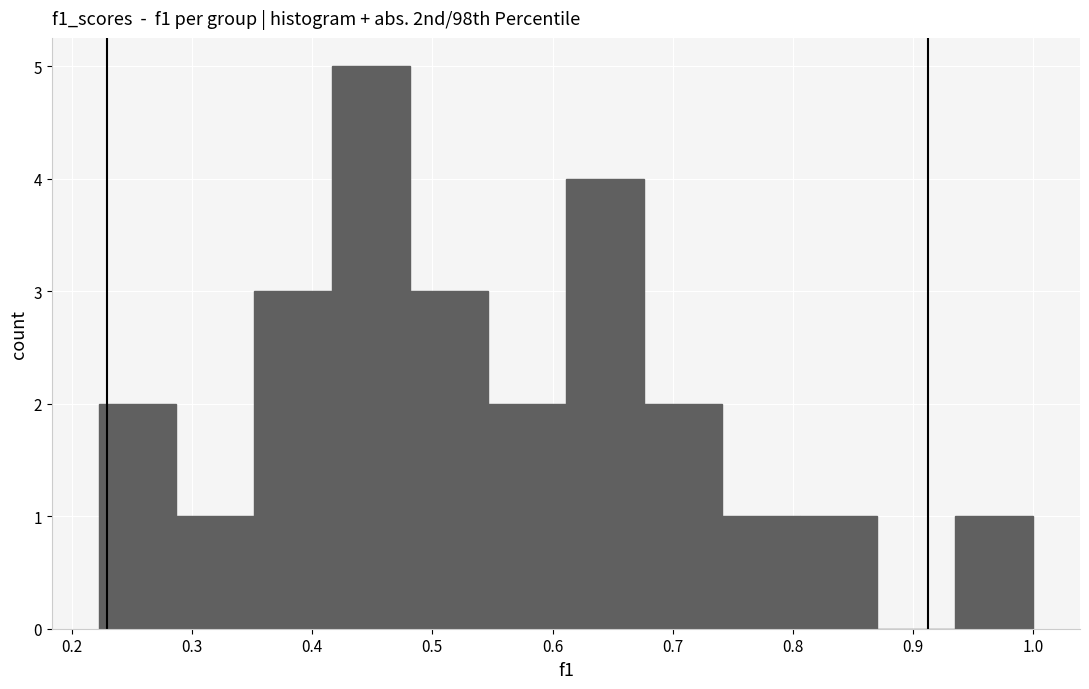

Reading left to right, transcribe this chart: for each bar, give the range it covers on the x-axis and its height. Neither the bar edges nor the heights are printed on the chart, so give them approximately, as read against the axes.

0.22 to 0.29: 2
0.29 to 0.35: 1
0.35 to 0.42: 3
0.42 to 0.48: 5
0.48 to 0.55: 3
0.55 to 0.61: 2
0.61 to 0.68: 4
0.68 to 0.74: 2
0.74 to 0.81: 1
0.81 to 0.87: 1
0.87 to 0.94: 0
0.94 to 1.00: 1